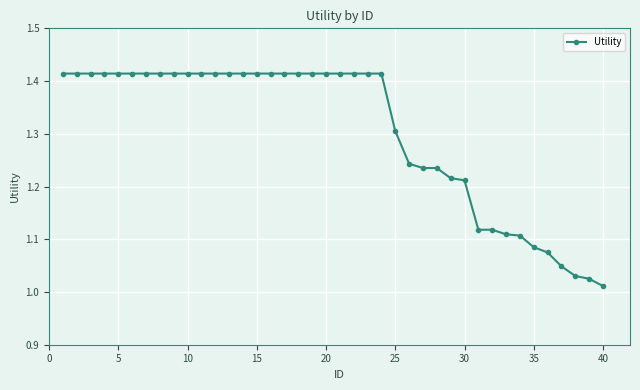

What is the average value?

1.3